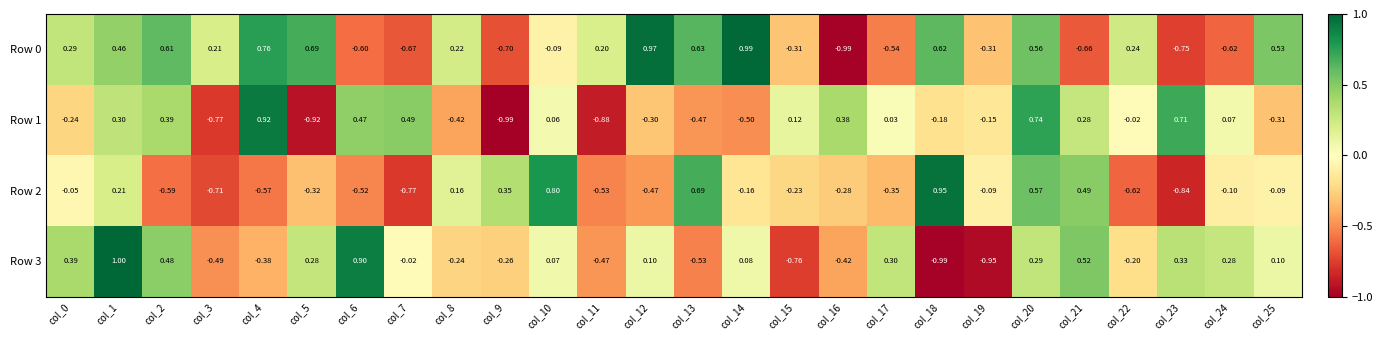

Is the value of Row 1 at col_2 greater than the value of Row 0 at col_8?

Yes